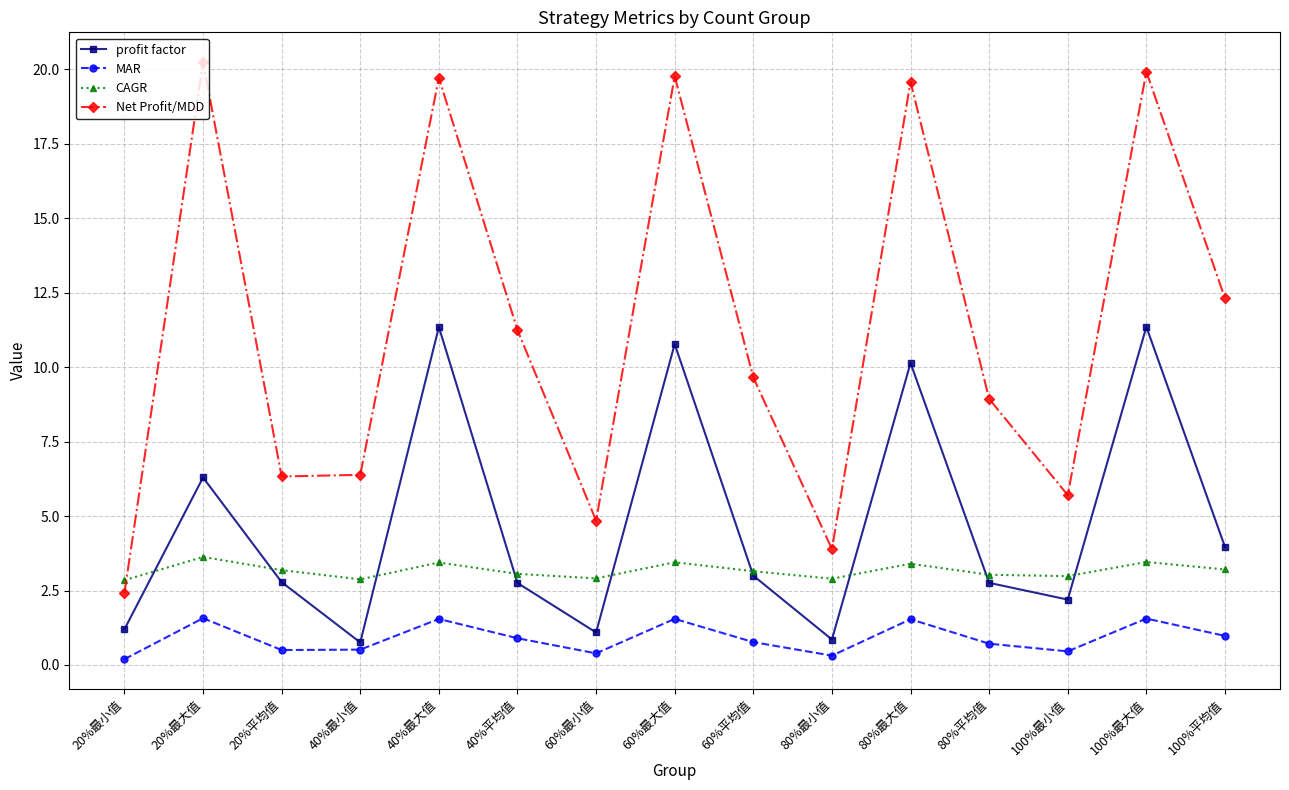

Rank the series by their average value, from highest to lowest.

Net Profit/MDD, profit factor, CAGR, MAR